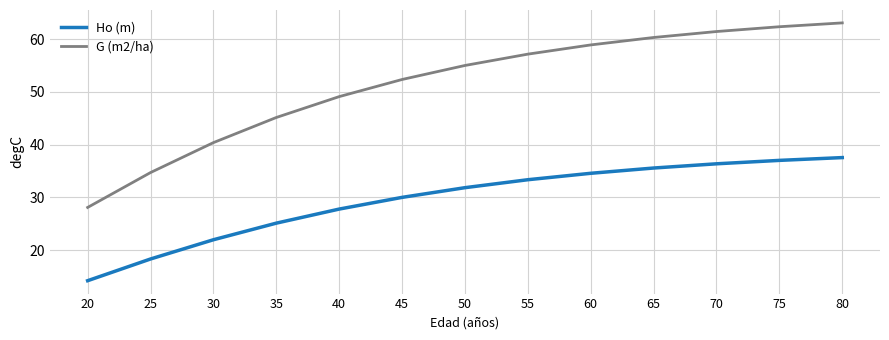

Is the value of G (m2/ha) at 65 greater than the value of Ho (m) at 70?

Yes